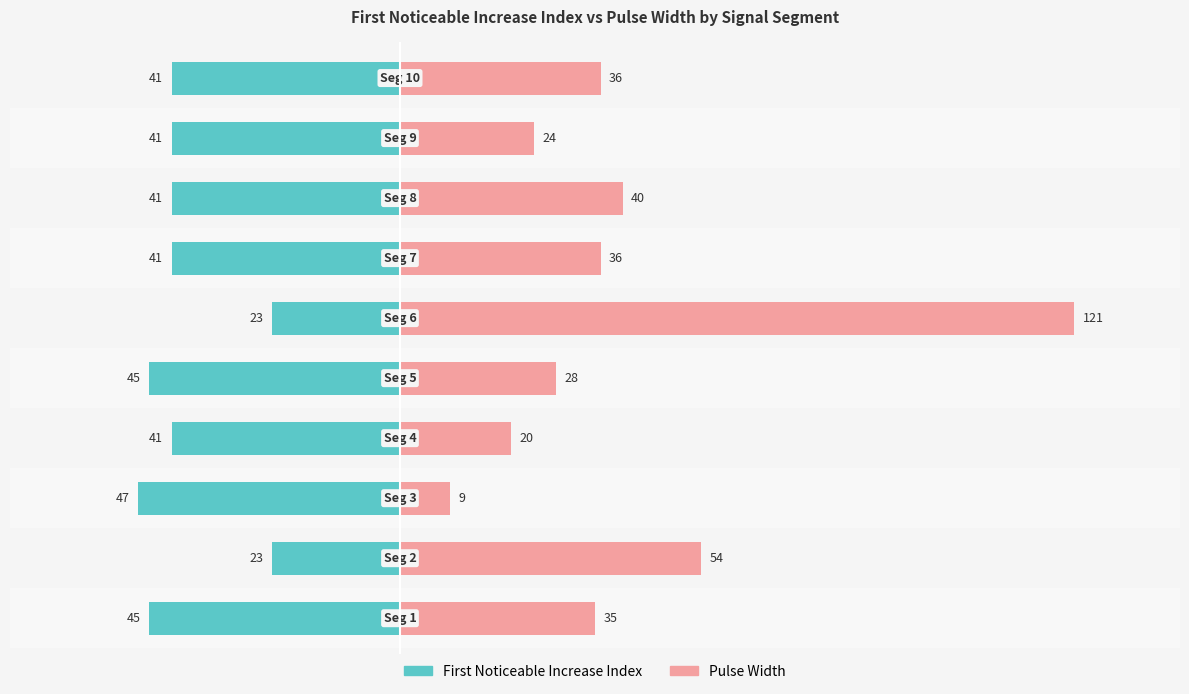

What is the average value of the Pulse Width series?

40